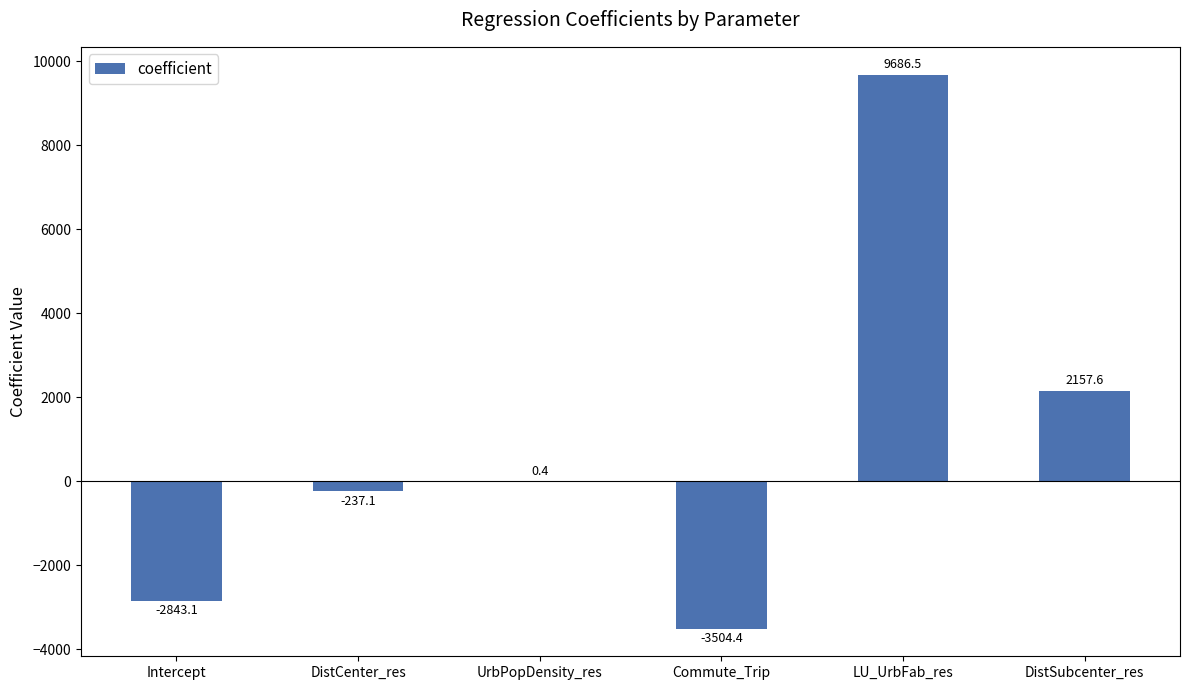

Reading left to right, transcribe all the data shown in this chart.

Intercept=-2843.1	DistCenter_res=-237.1	UrbPopDensity_res=0.4	Commute_Trip=-3504.4	LU_UrbFab_res=9686.5	DistSubcenter_res=2157.6